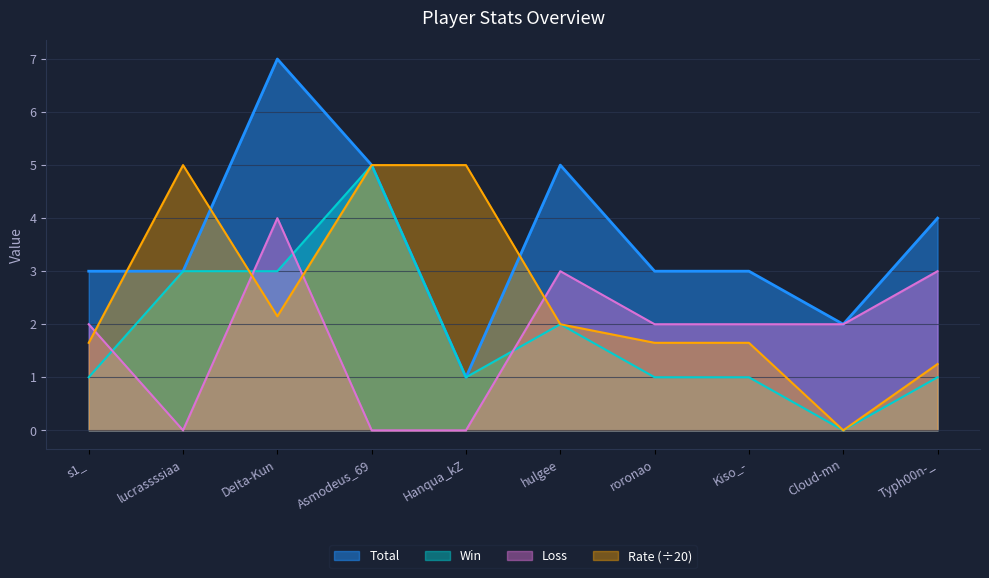

How many lines are shown in the chart?

4